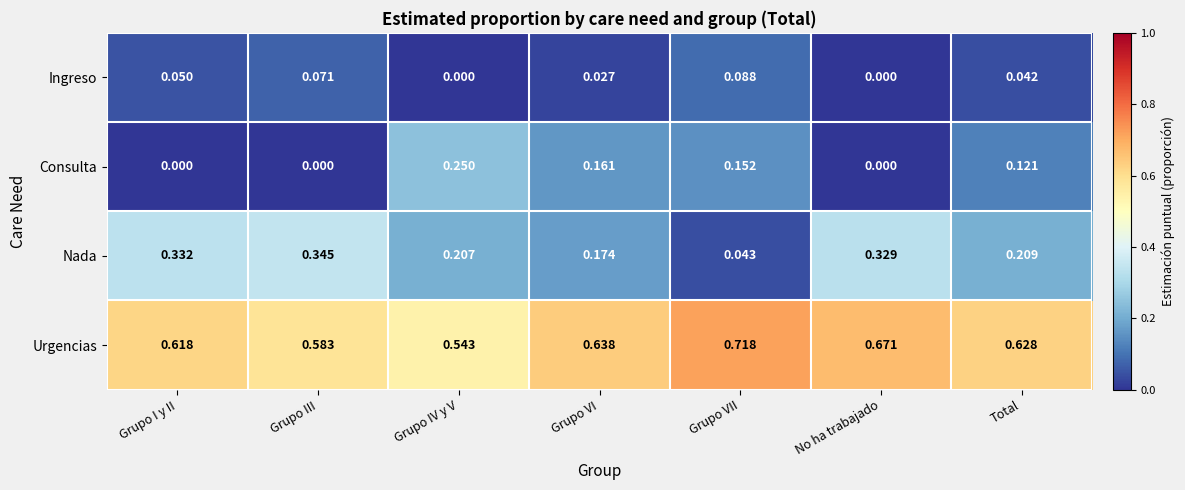

Between Grupo I y II and No ha trabajado, which series saw the biggest shift?

Urgencias